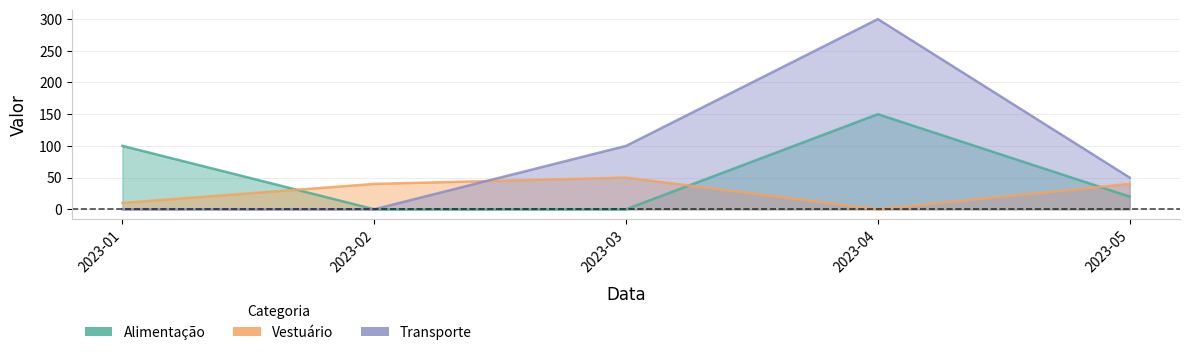

Is it true that Alimentação equals 201 at 2023-04?

False